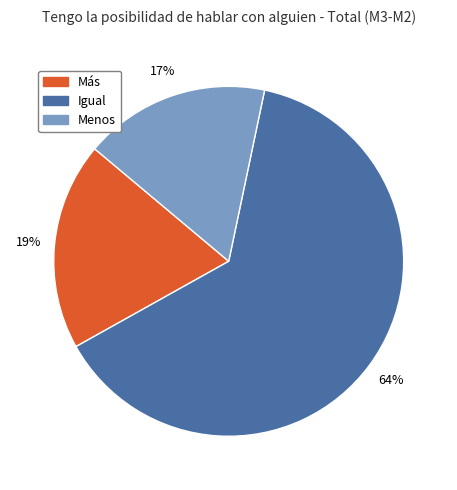

Rank the categories by value from highest to lowest.

Igual, Más, Menos